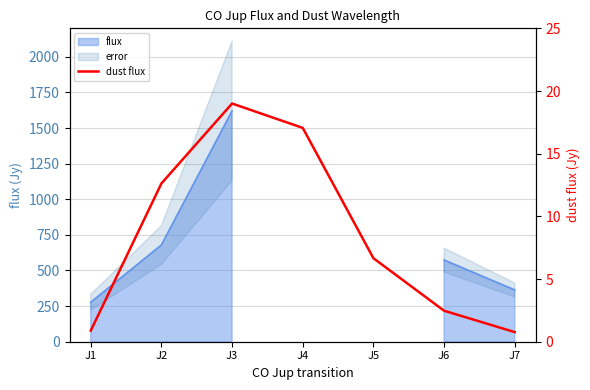

Which label corresponds to the largest value in the chart?

J3